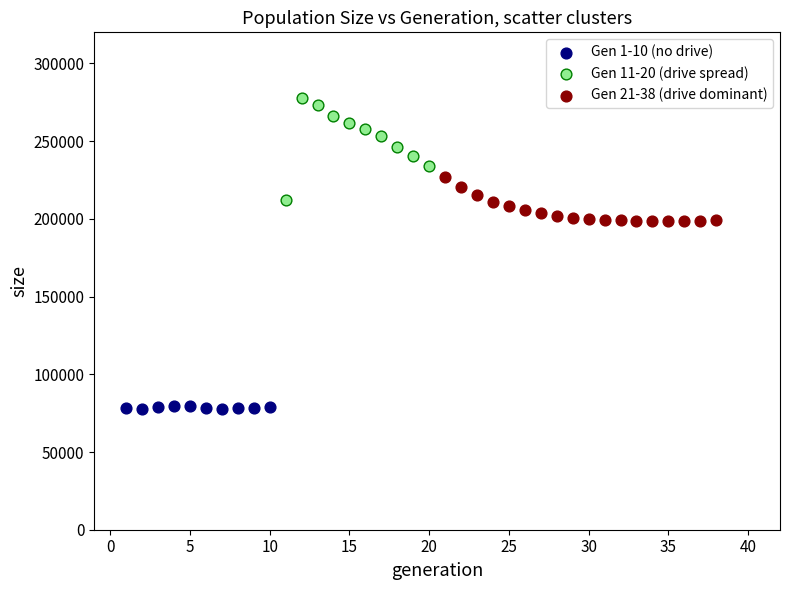

Which series contains the lowest Y value?

Gen 1-10 (no drive)